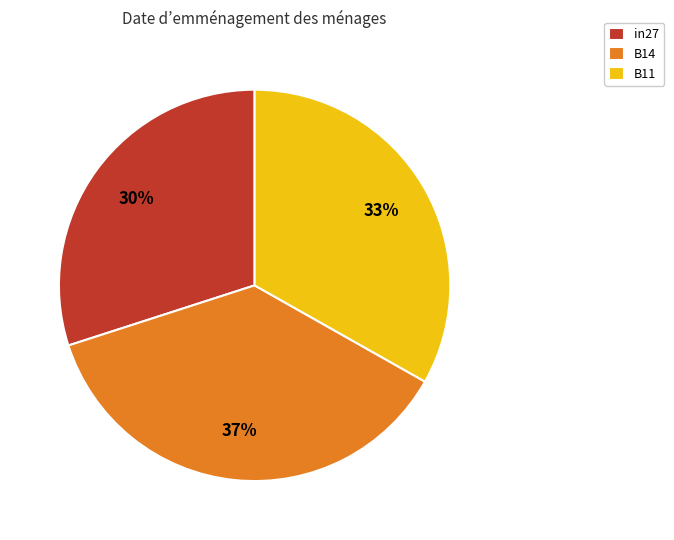

How many slices are in this pie chart?

3